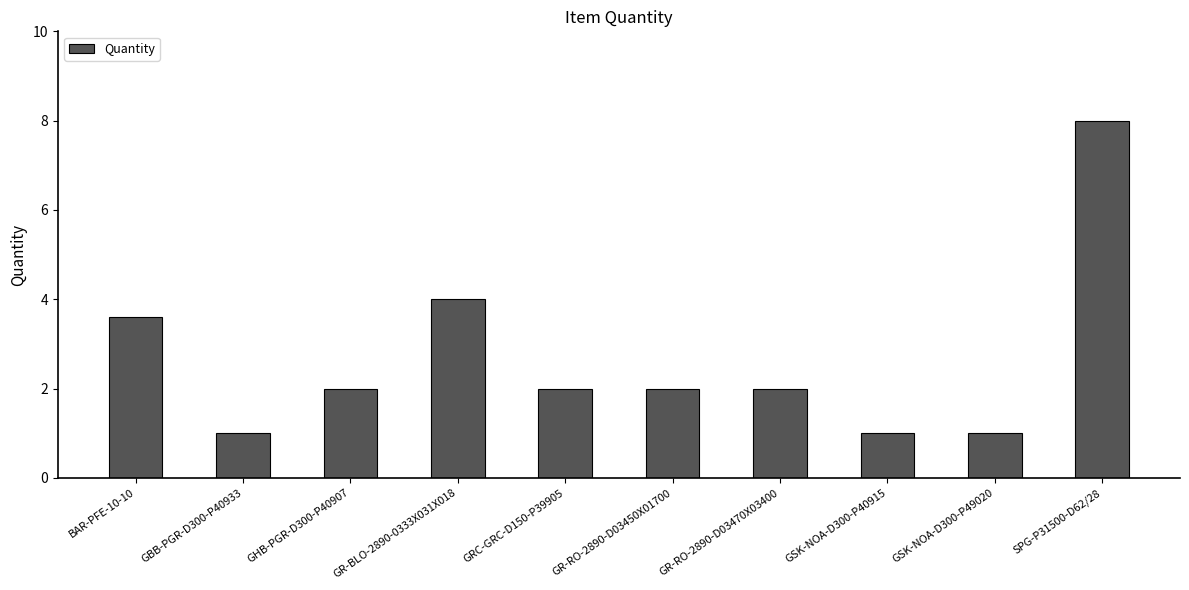

The value at GRC-GRC-D150-P39905 is 2.0. True or false?

True